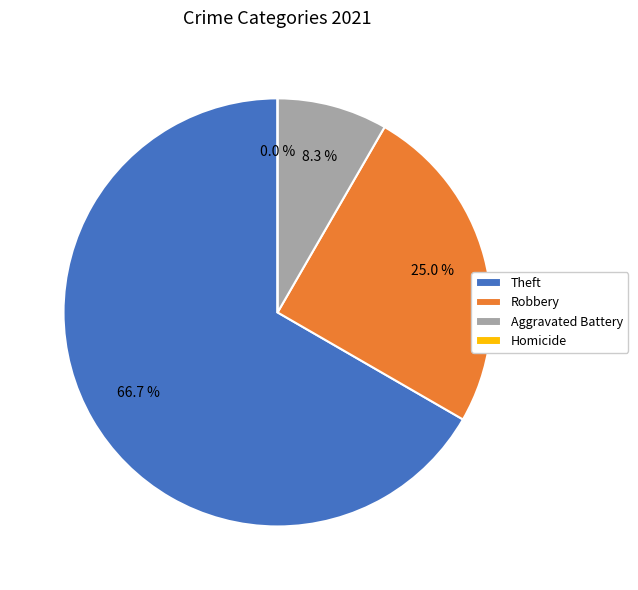

Which category has the biggest portion of the pie?

Theft